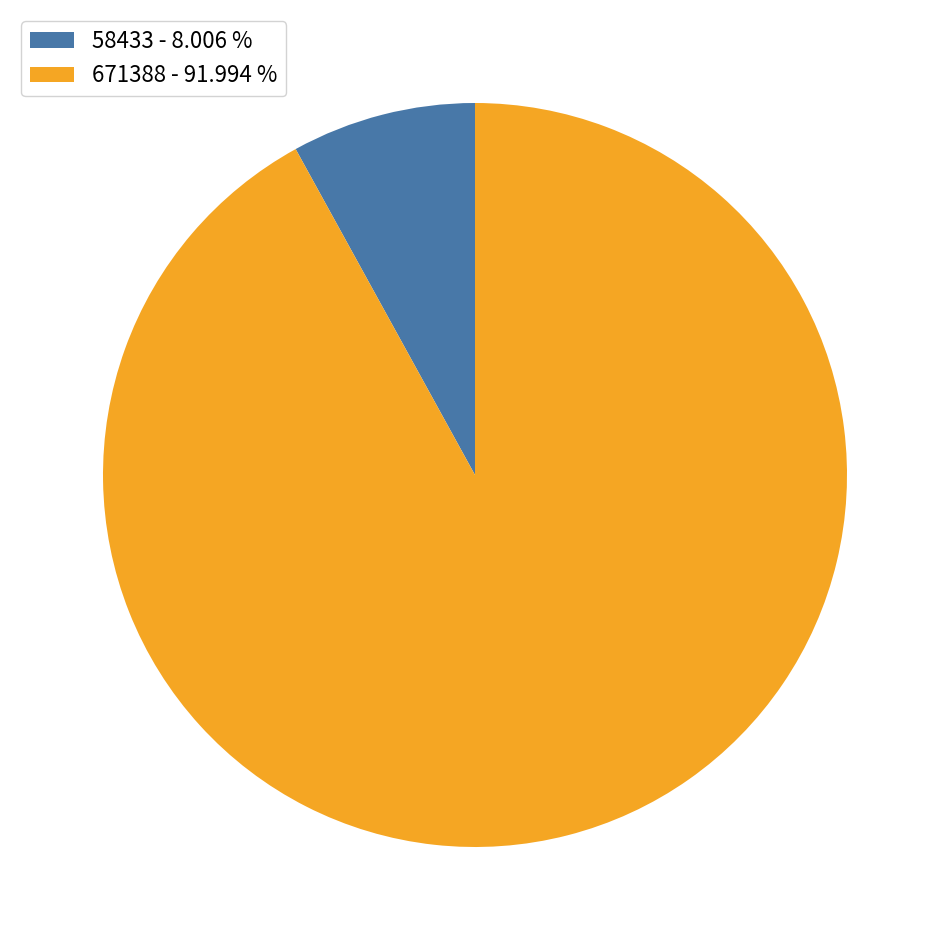

Is there any slice that represents more than half of the pie?

Yes